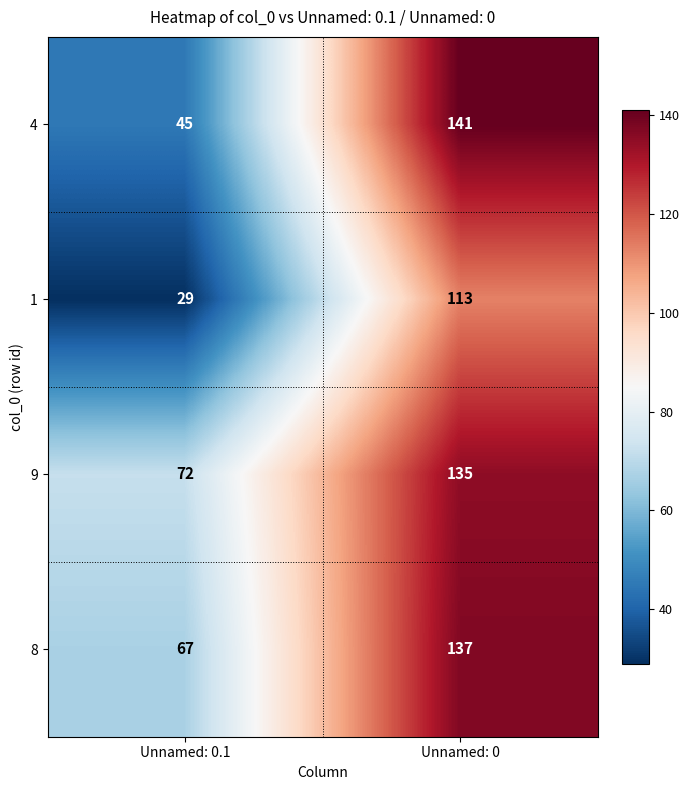

The value of 8 at Unnamed: 0 is 137. True or false?

True